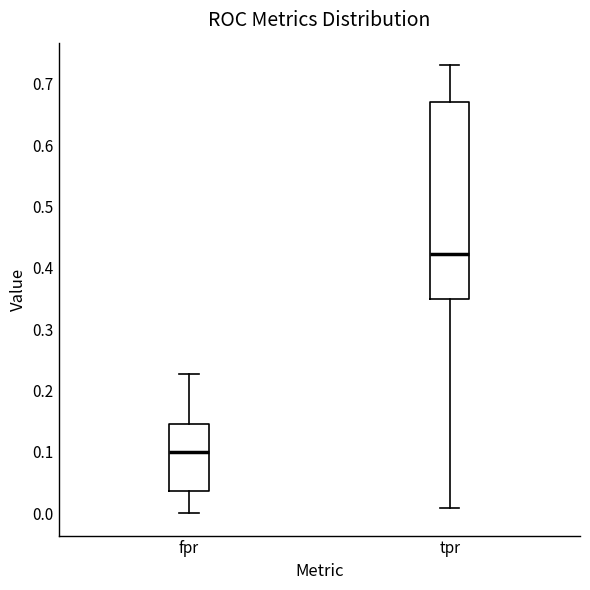

Reading left to right, read every box against the y-axis: the position of its median line, the range the box covers, and the ends of its whiskers. The values are not printed on the chart, so give them approximately, as read against the axis.

fpr: median 0.10, box 0.04 to 0.15, whiskers 0.00 to 0.23
tpr: median 0.42, box 0.35 to 0.67, whiskers 0.01 to 0.73